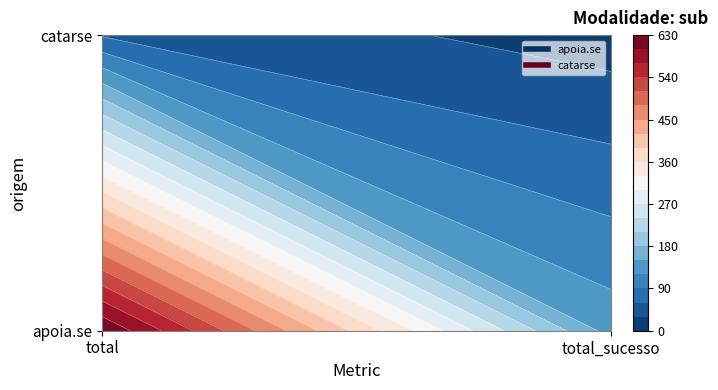

Between 0 and 1, which series saw the biggest shift?

apoia.se